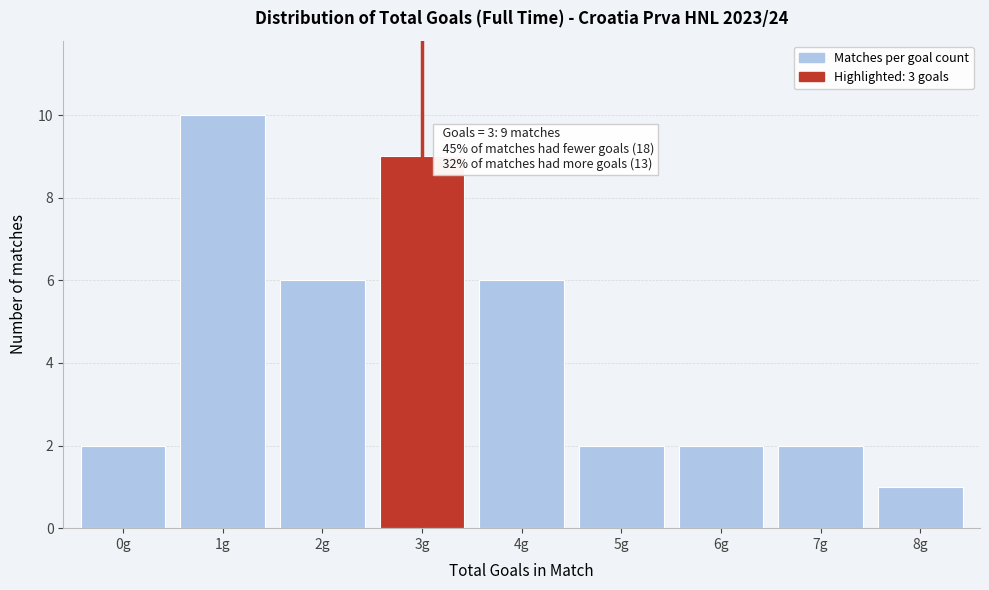

Reading left to right, list all the values displayed in this chart.

0g=2	1g=10	2g=6	3g=9	4g=6	5g=2	6g=2	7g=2	8g=1